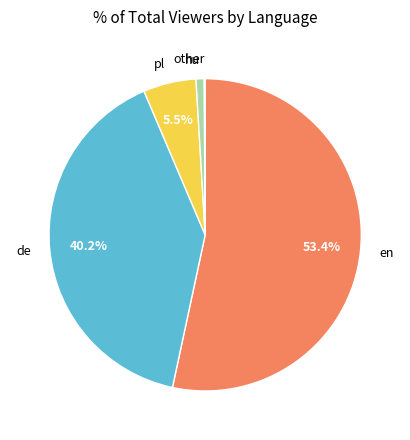

Between pl and de, which is larger?

de